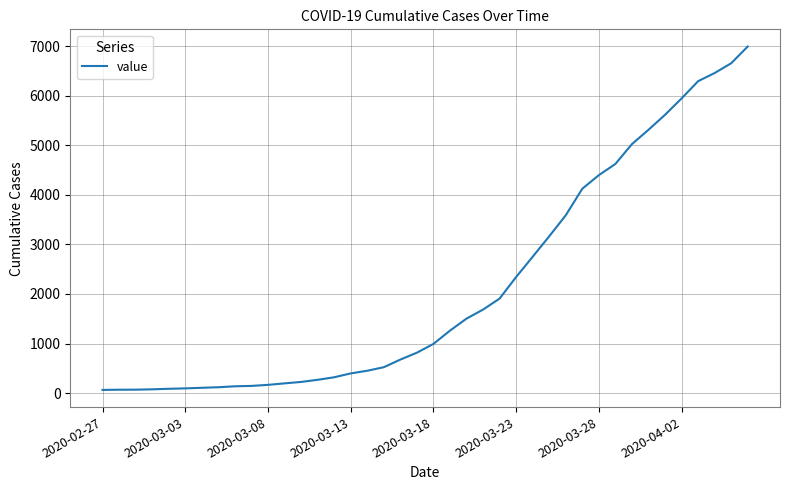

What is the maximum value shown in the chart?

6994